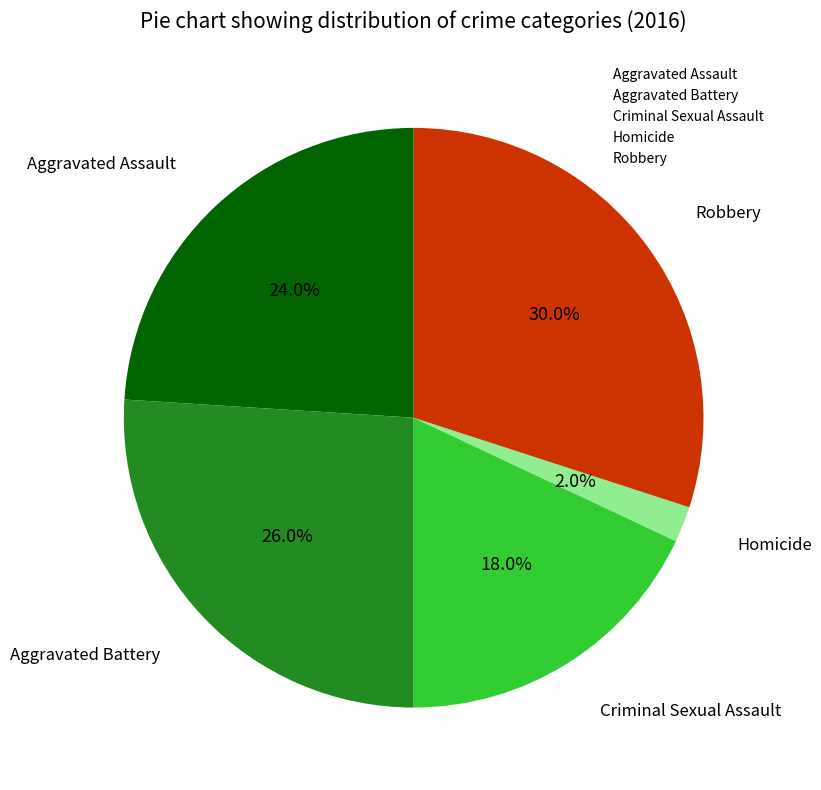

To the nearest percent, what portion does Criminal Sexual Assault represent?

18%